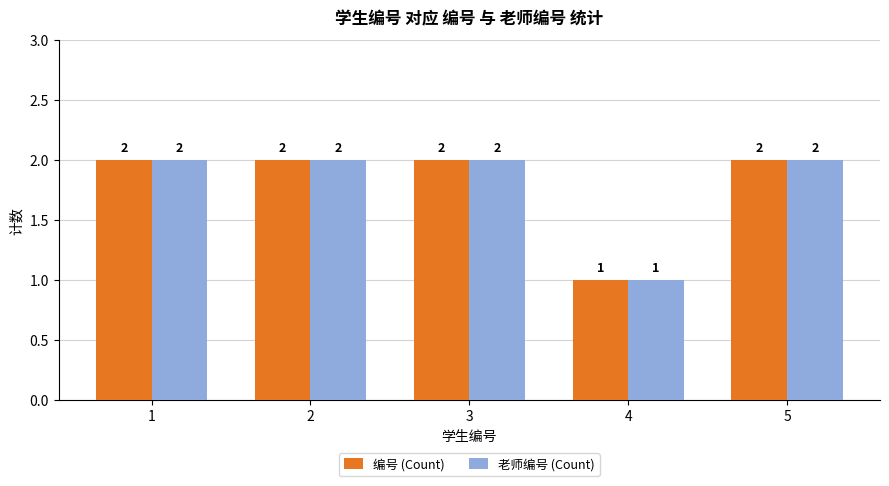

What is the total value across all series at 2?

4